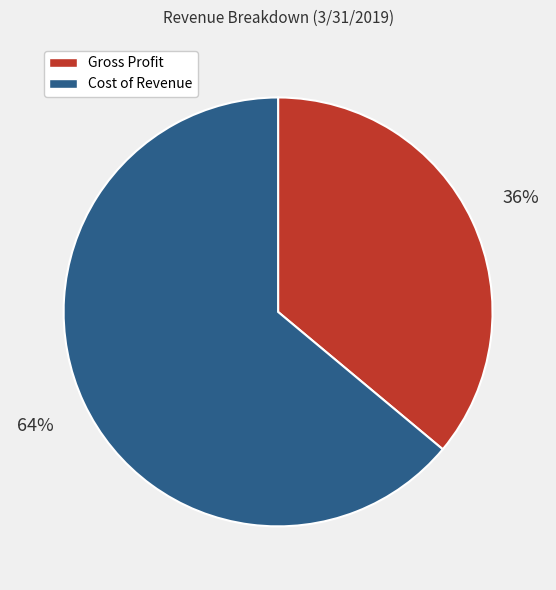

To the nearest percent, what is the difference between the largest and smallest slice percentages?

28%